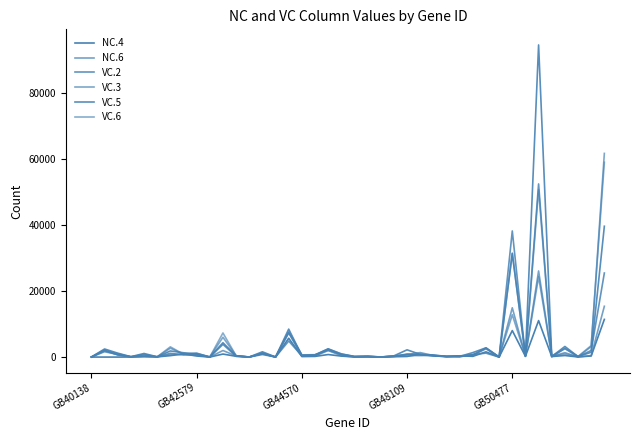

Is this an area chart (filled region under the line)?

No